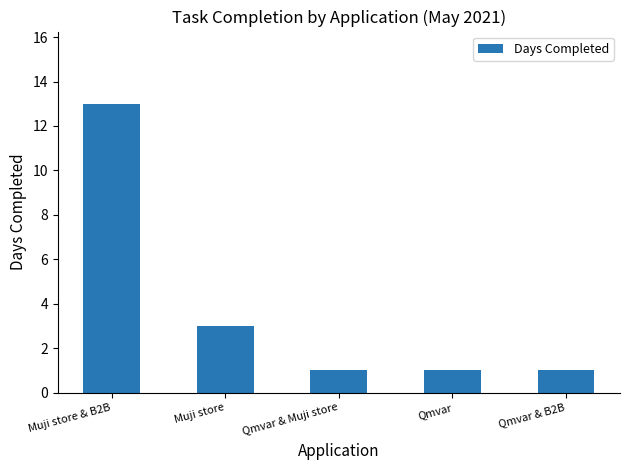

What is the difference between the maximum and minimum values?

12